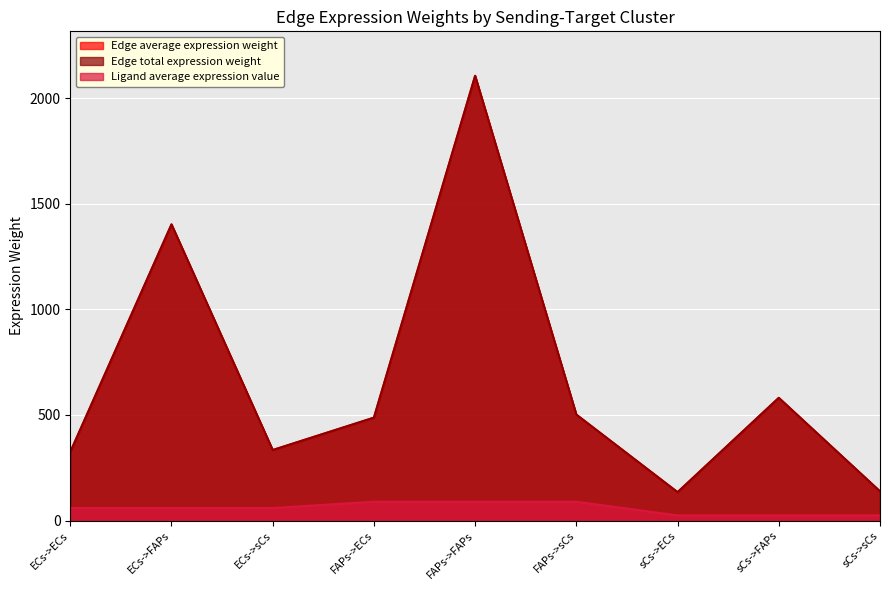

Is it true that Ligand average expression value equals 24.6 at sCs->FAPs?

True